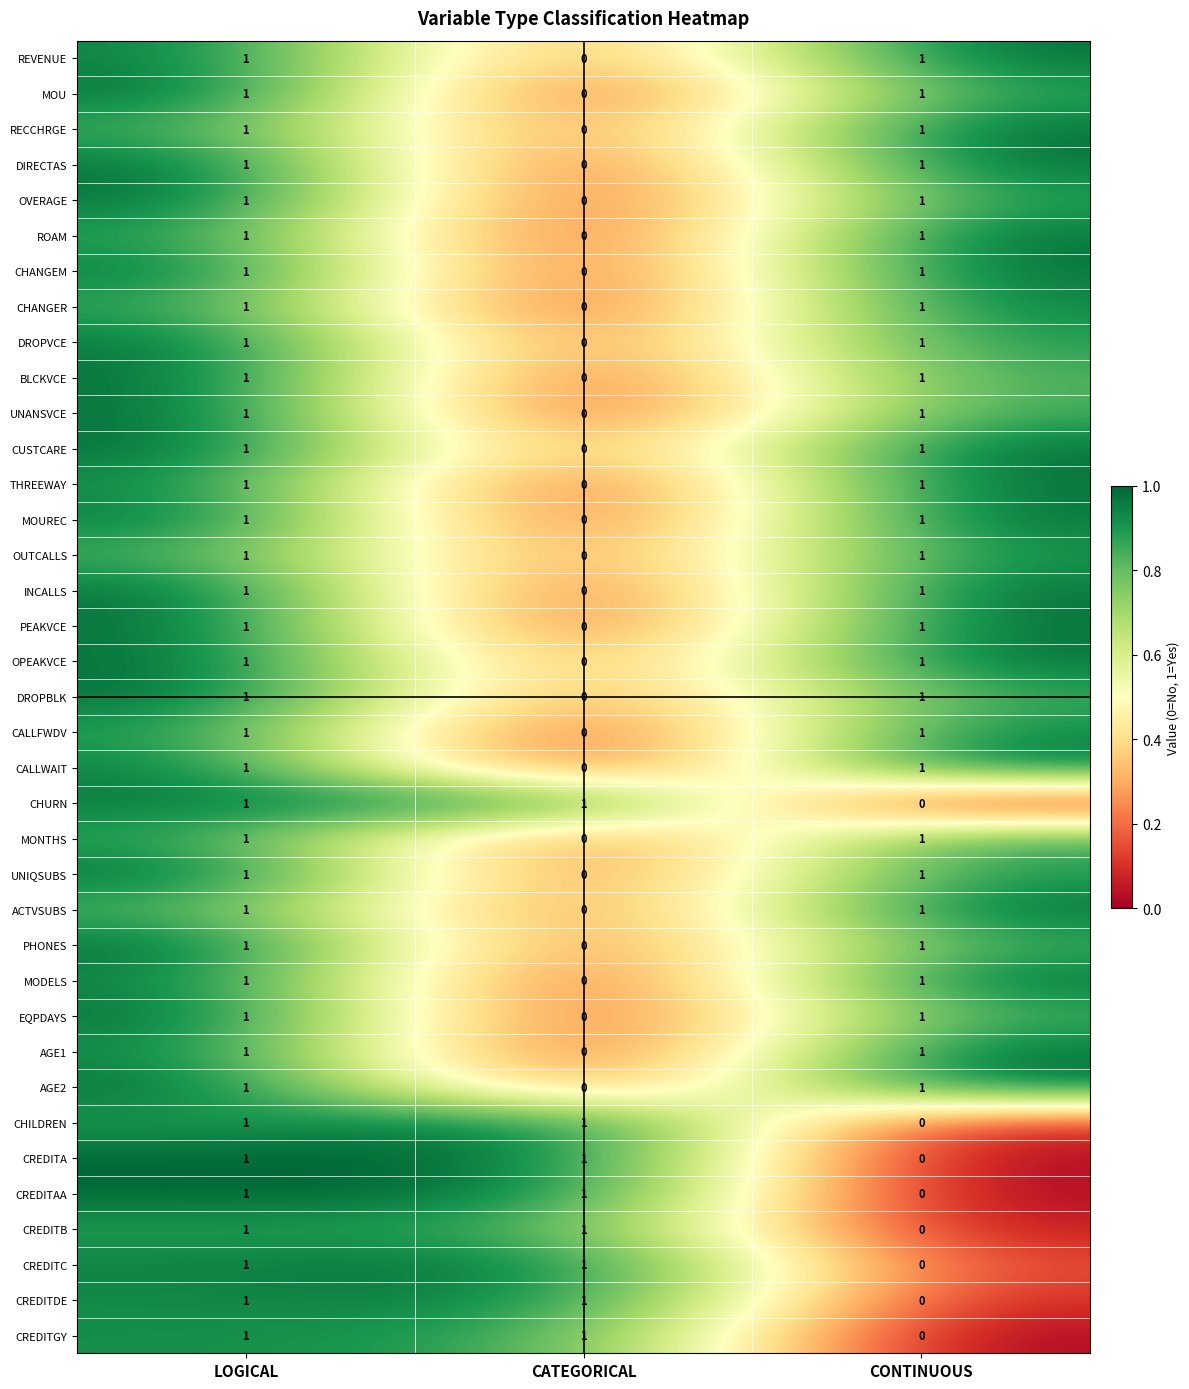

Where is AGE2 nearest to the value 0?

CATEGORICAL